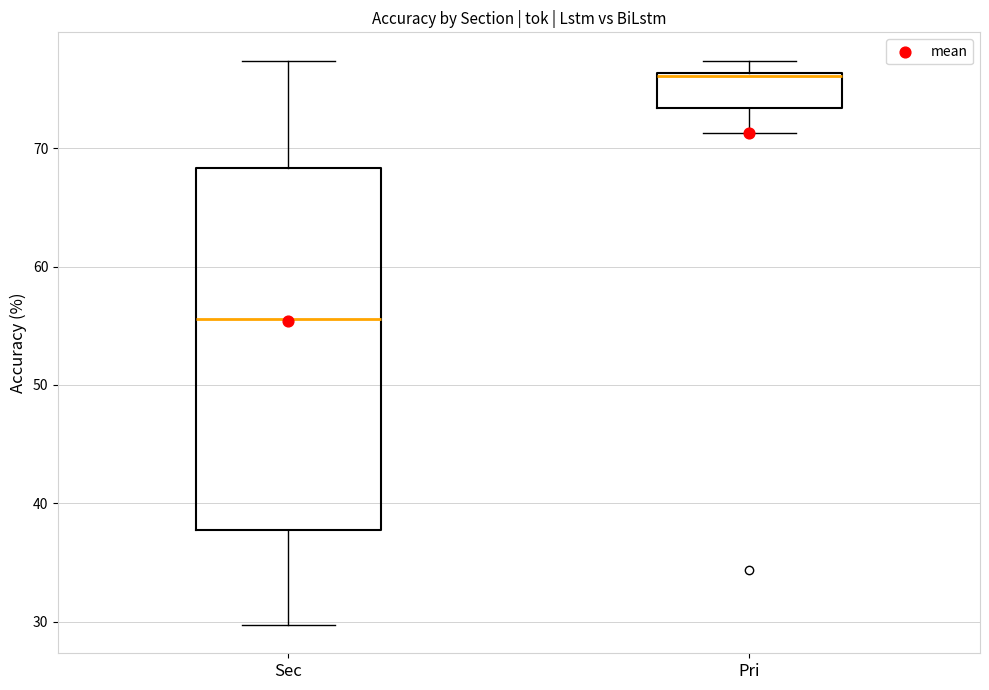

Comparing the boxes themselves (not the whiskers), which one is the tallest?

Sec